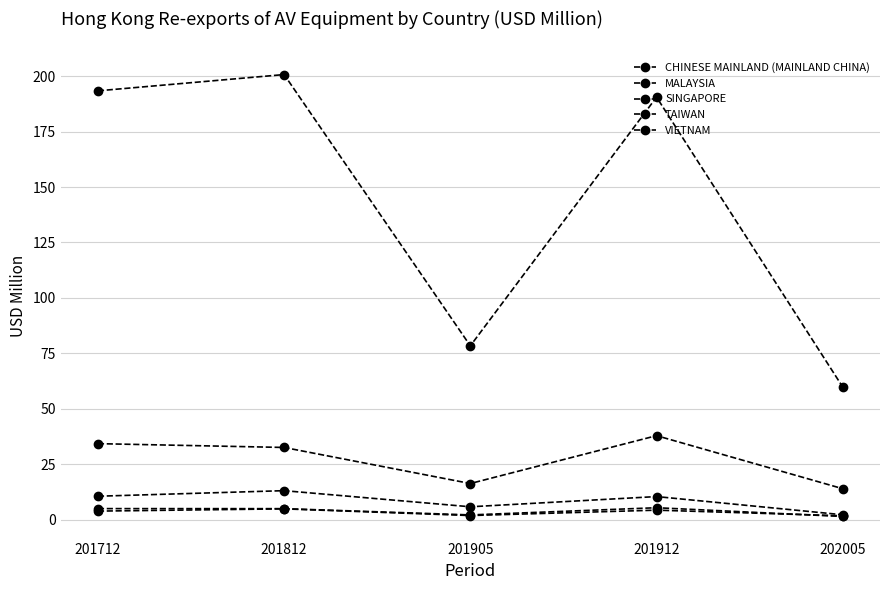

Reading right to left, what are all the values shown in this chart?

CHINESE MAINLAND (MAINLAND CHINA): 59.8	190.6	78.4	200.8	193.4
MALAYSIA: 13.9	37.8	16.2	32.5	34.2
SINGAPORE: 2.2	10.4	5.8	13.0	10.5
TAIWAN: 1.7	4.2	1.8	4.8	3.8
VIETNAM: 1.4	5.3	2.1	4.9	4.9